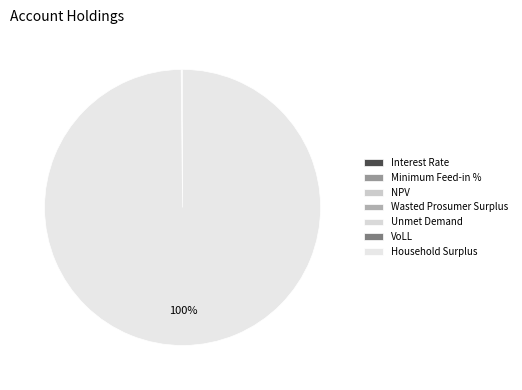

What portion of the pie excludes Unmet Demand?

100.0%